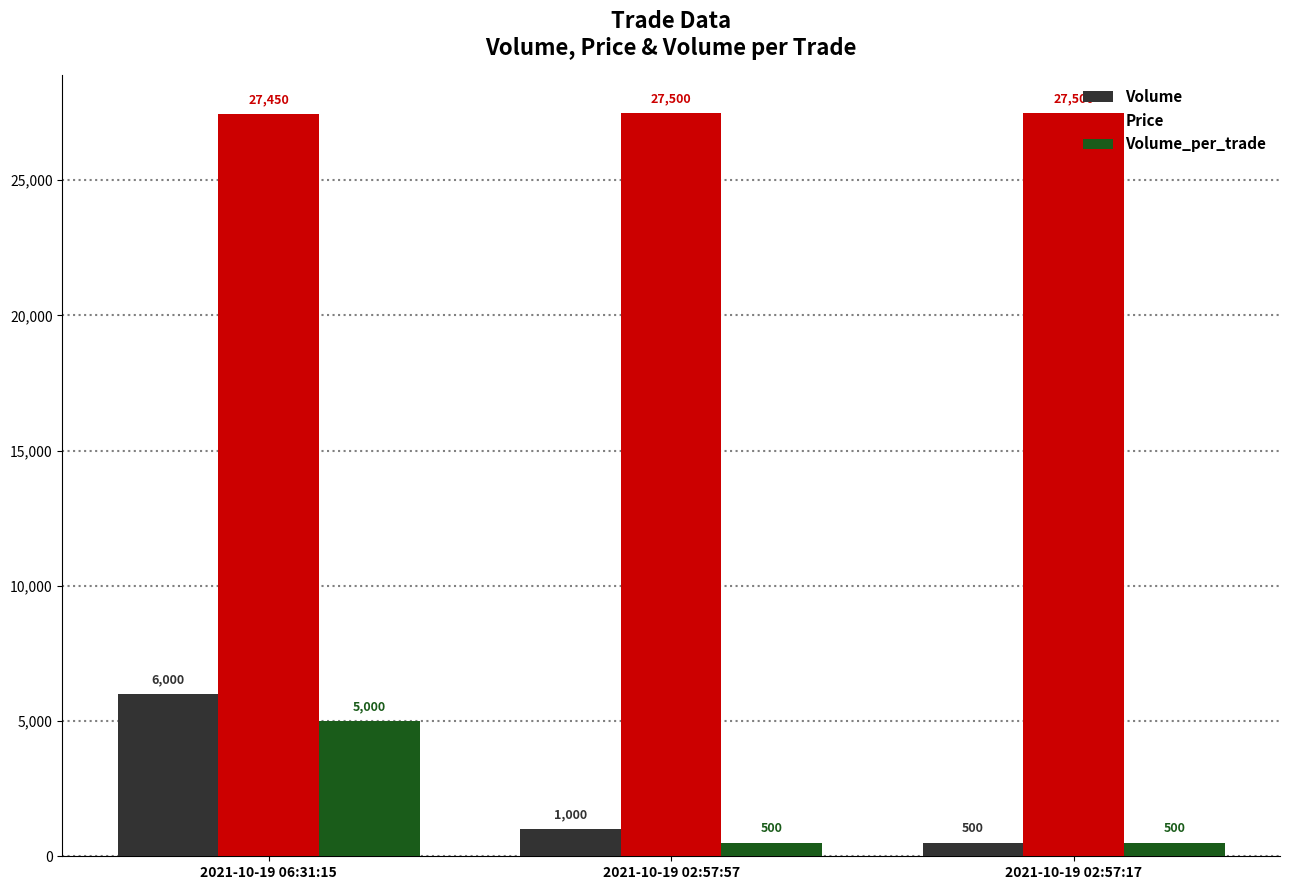

What is the average value of the Price series?

27483